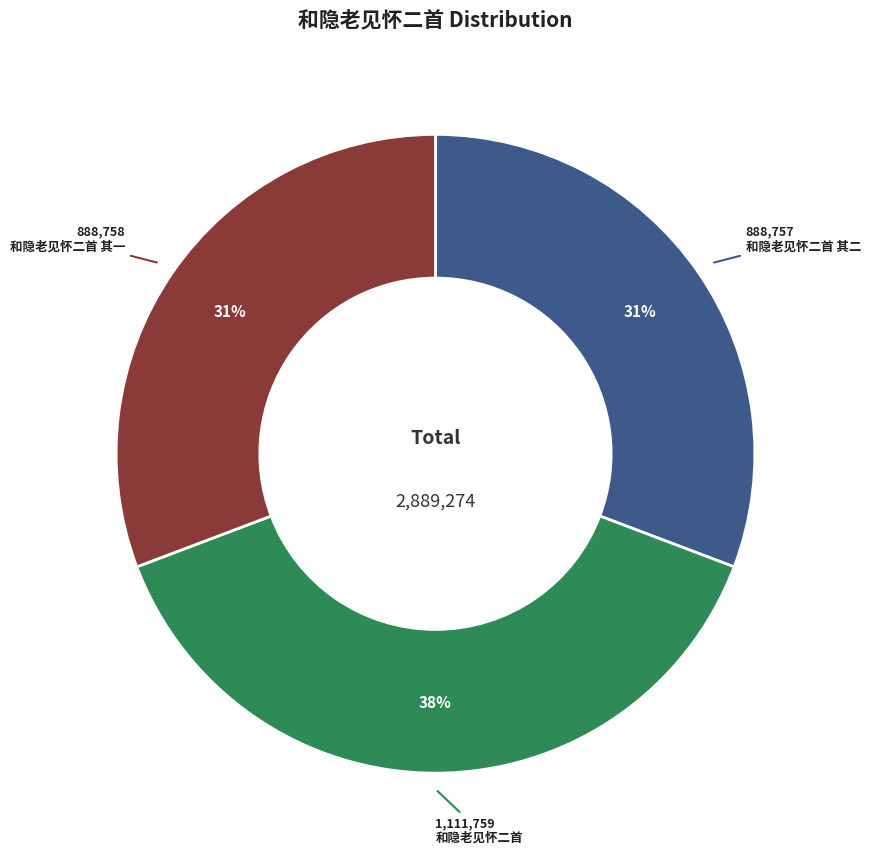

To the nearest percent, what percentage of the pie is 和隐老见怀二首 其一?

31%